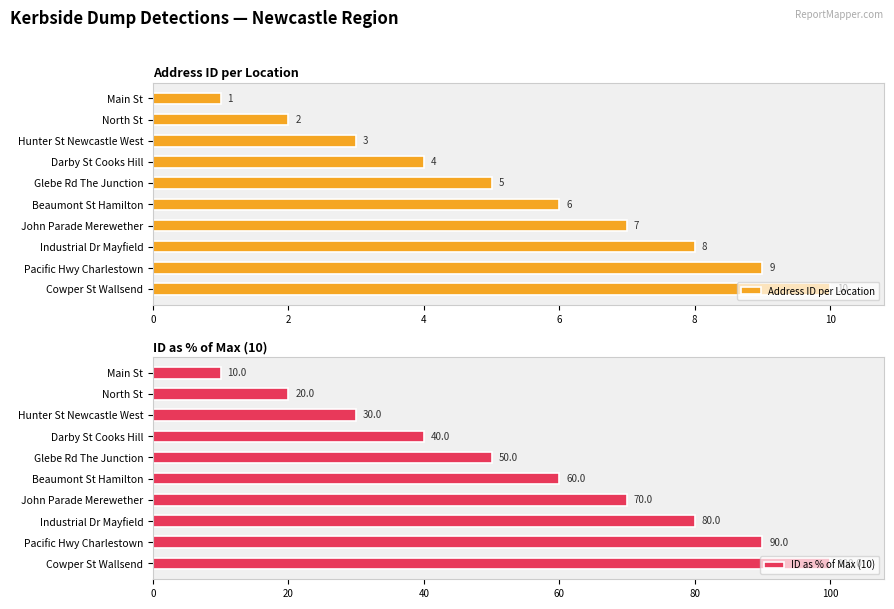

Which category has the lowest value in the Address ID per Location series?

Main St